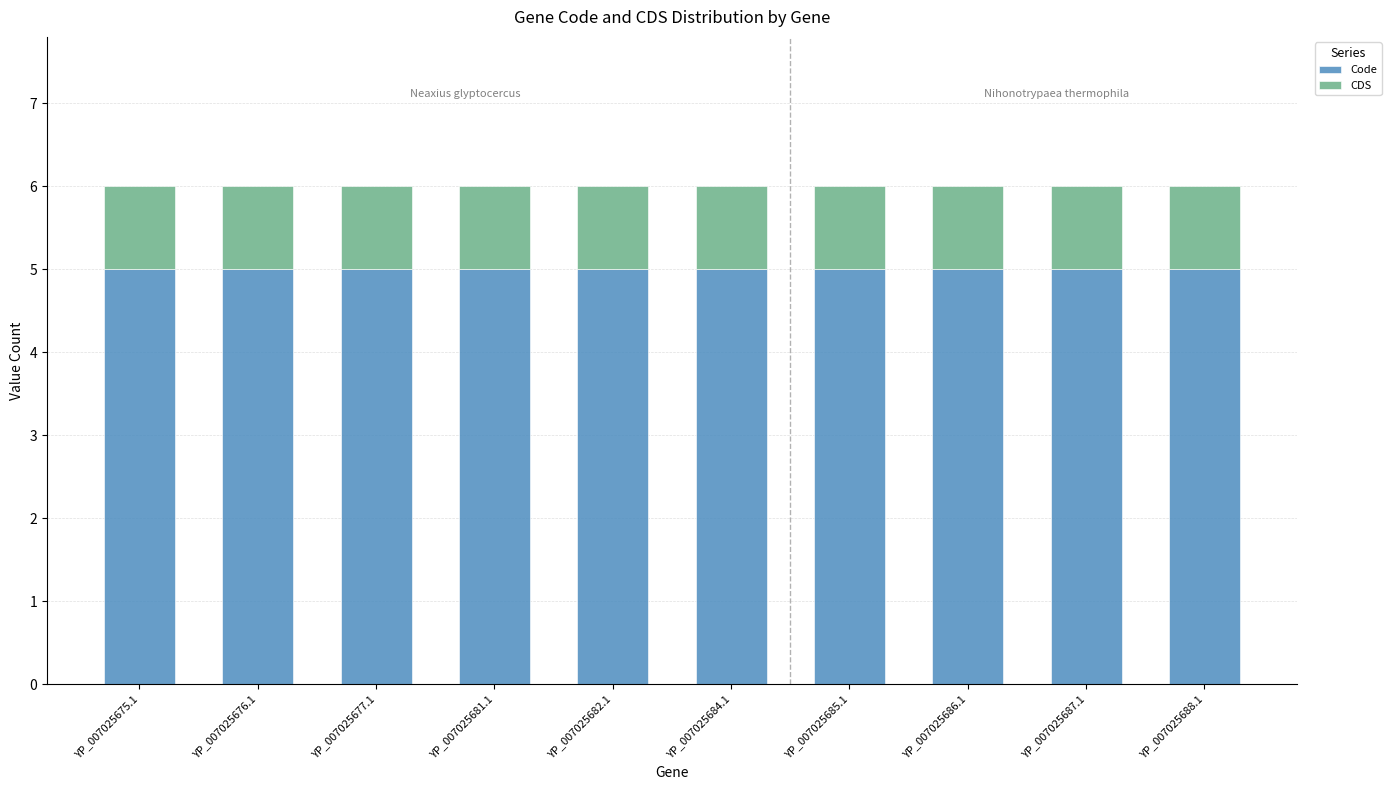

What is the total value across all series at YP_007025675.1?

6